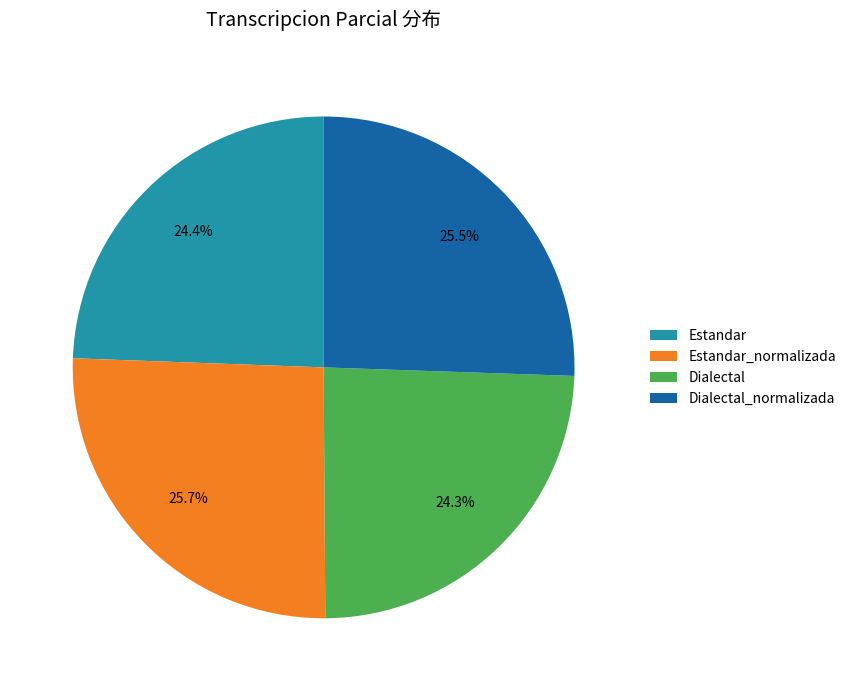

How many slices are in this pie chart?

4